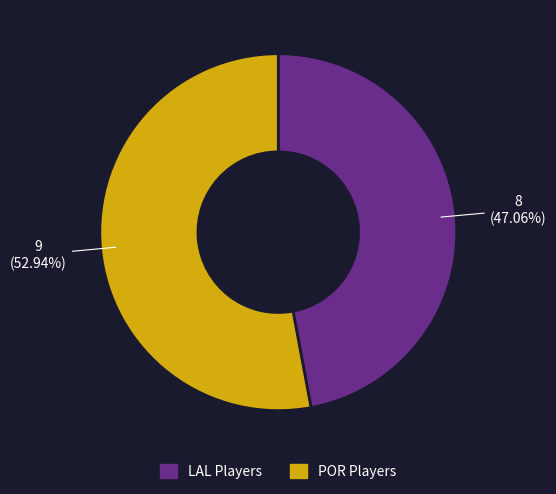

Does any single category account for the majority?

Yes